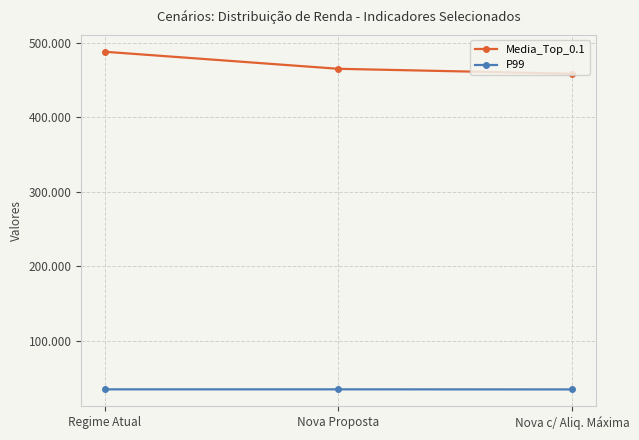

Which series changed the most between Regime Atual and Nova c/ Aliq. Máxima?

Media_Top_0.1